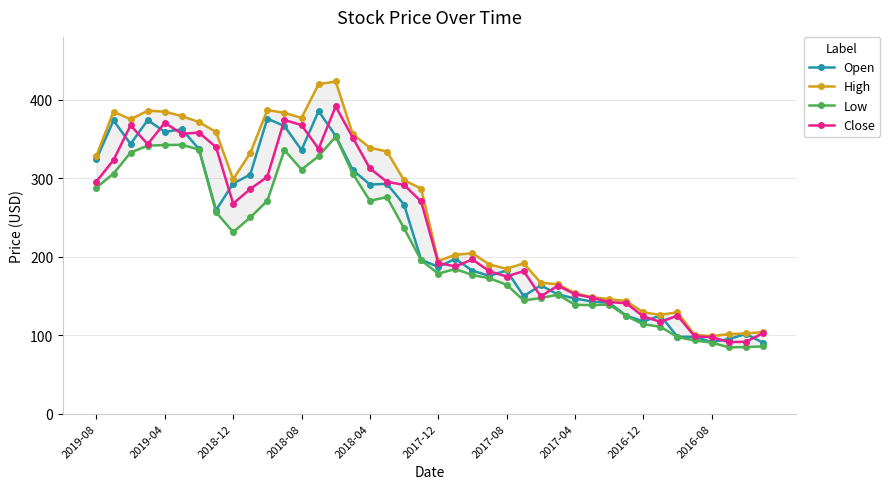

True or false: Close has more than 2 interior local peaks.

True